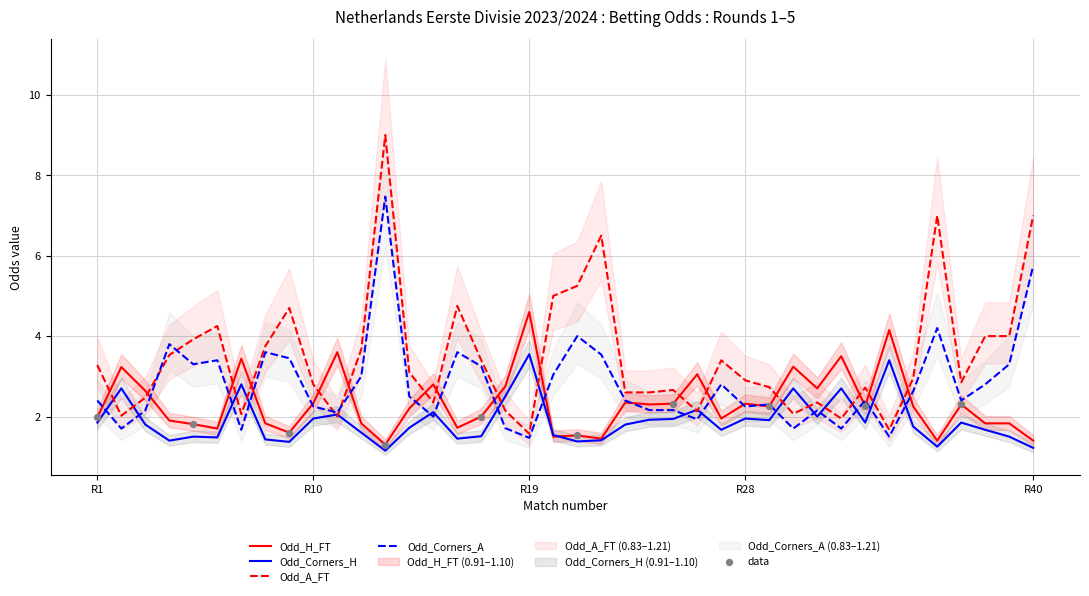

At which category is the sum across all series the highest?

13